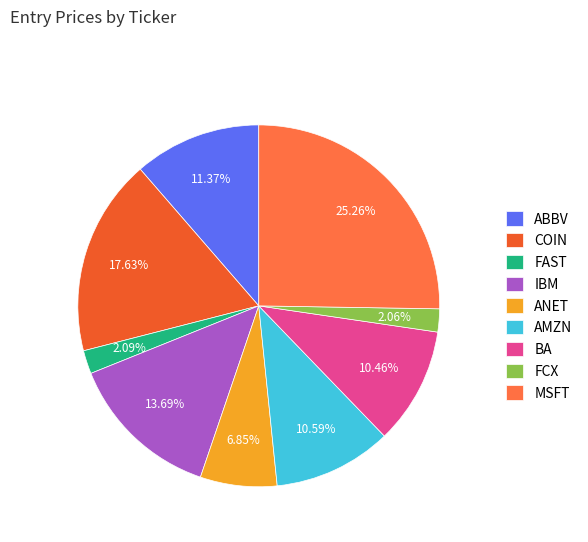

How many slices are in this pie chart?

9